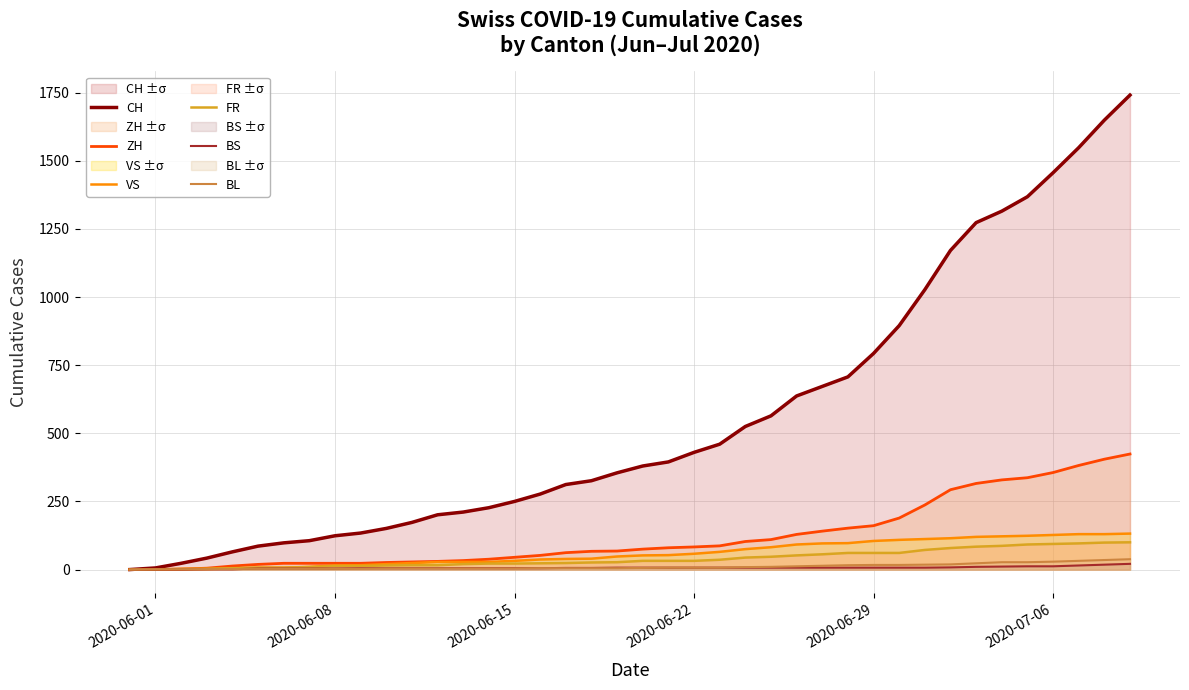

What is the difference between the maximum and minimum values in the FR series?

100